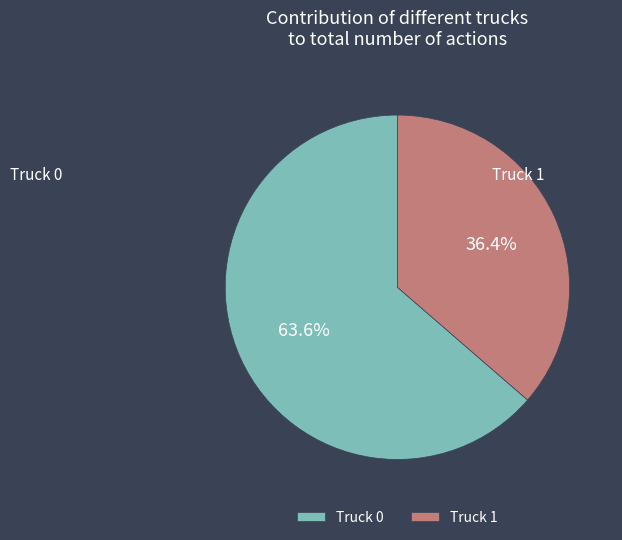

To the nearest percent, what is the difference between the largest and smallest slice percentages?

27%